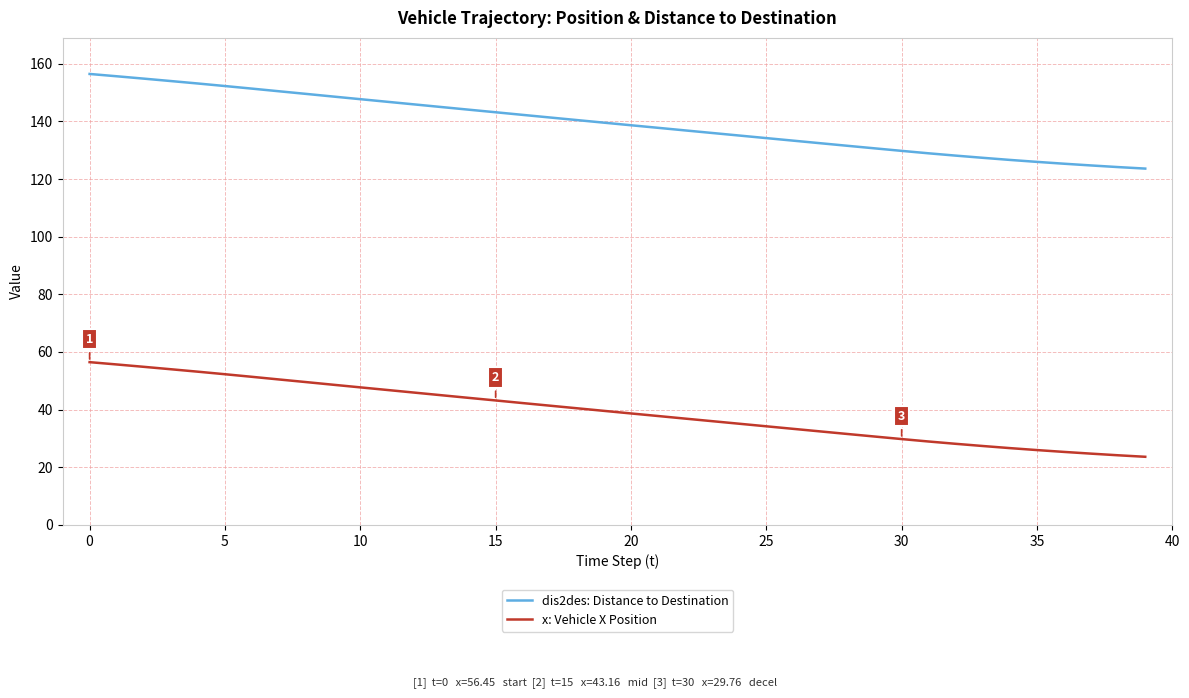

True or false: x: Vehicle X Position and dis2des: Distance to Destination intersect in this chart.

False